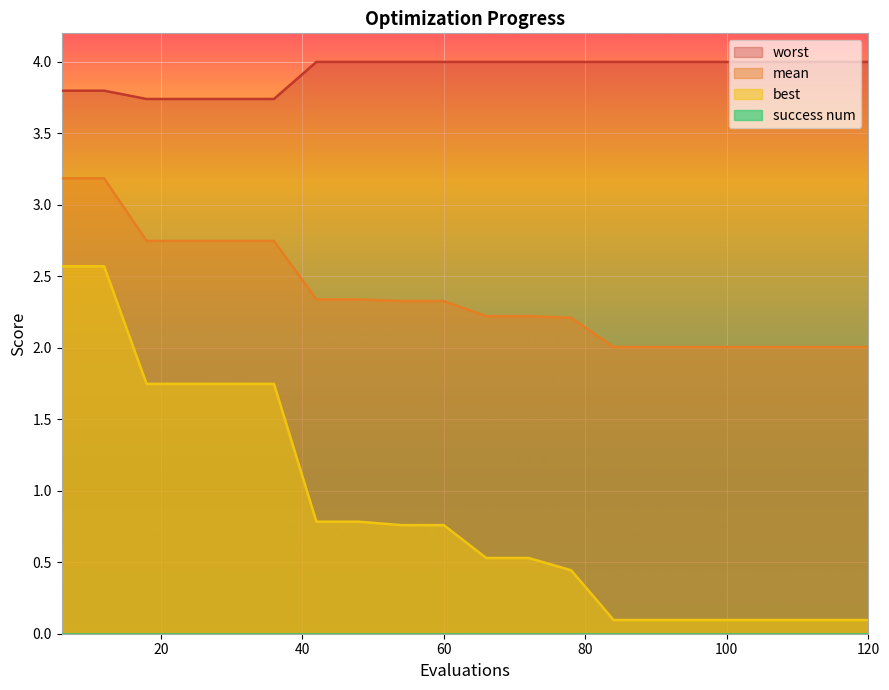

True or false: mean and best cross at least once.

False